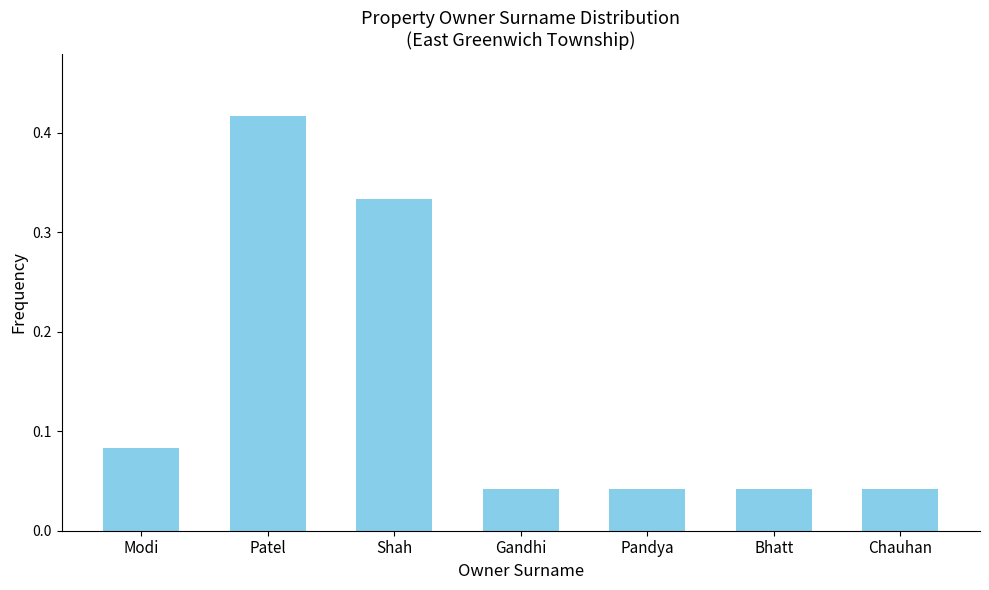

What is the label of the 3rd bar from the right?

Pandya